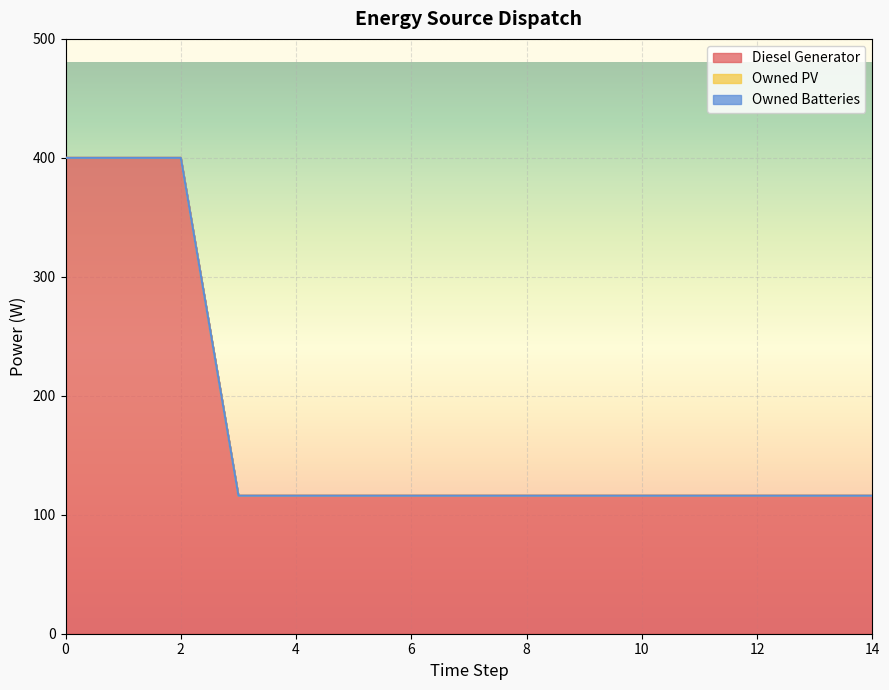

What is the value of the Diesel Generator point at the 12th from the left?

116